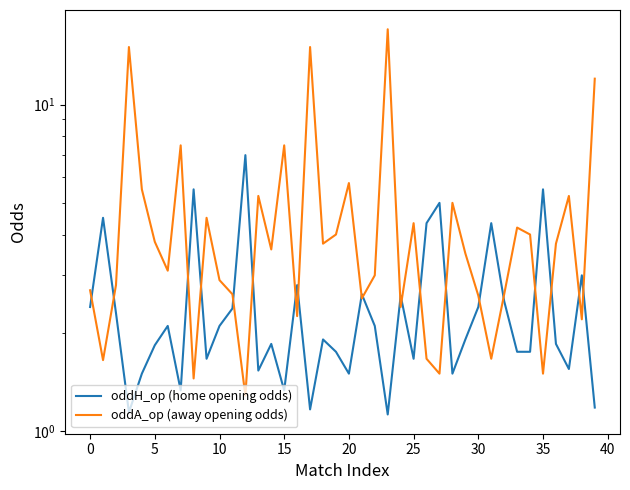

Which series has the widest spread of values?

oddA_op (away opening odds)